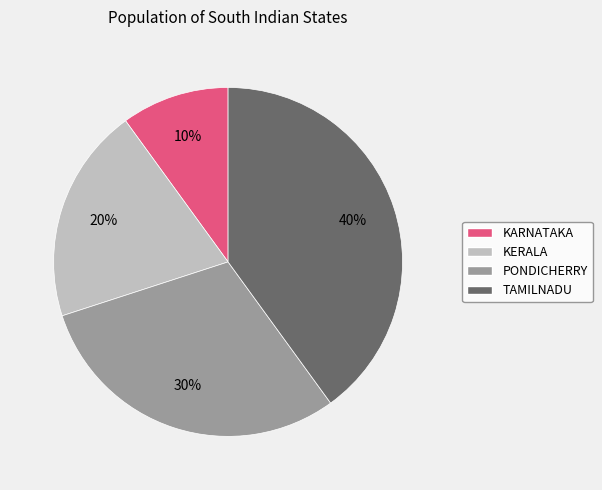

Do KARNATAKA and PONDICHERRY together represent more than half of the pie?

No